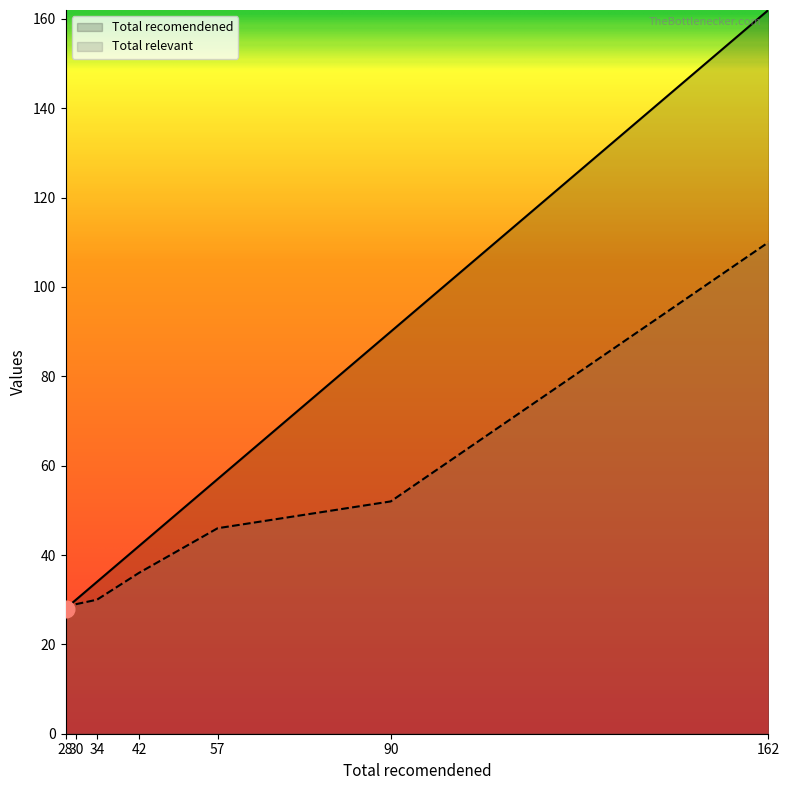

List the labels in order of Total relevant value, largest first.

162, 90, 57, 42, 34, 30, 28